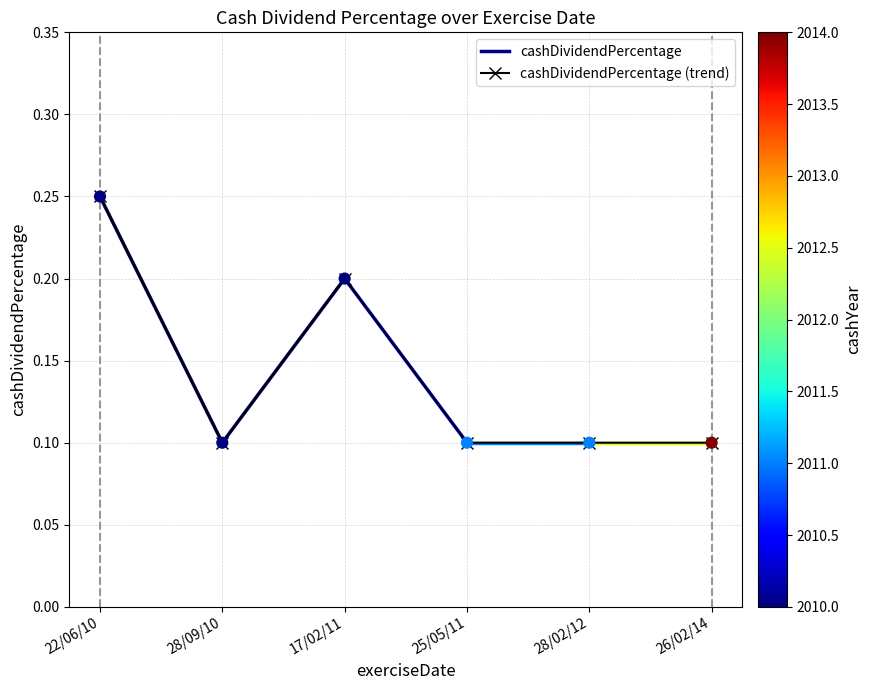

What is the change in value from 17/02/11 to 25/05/11?

-0.1